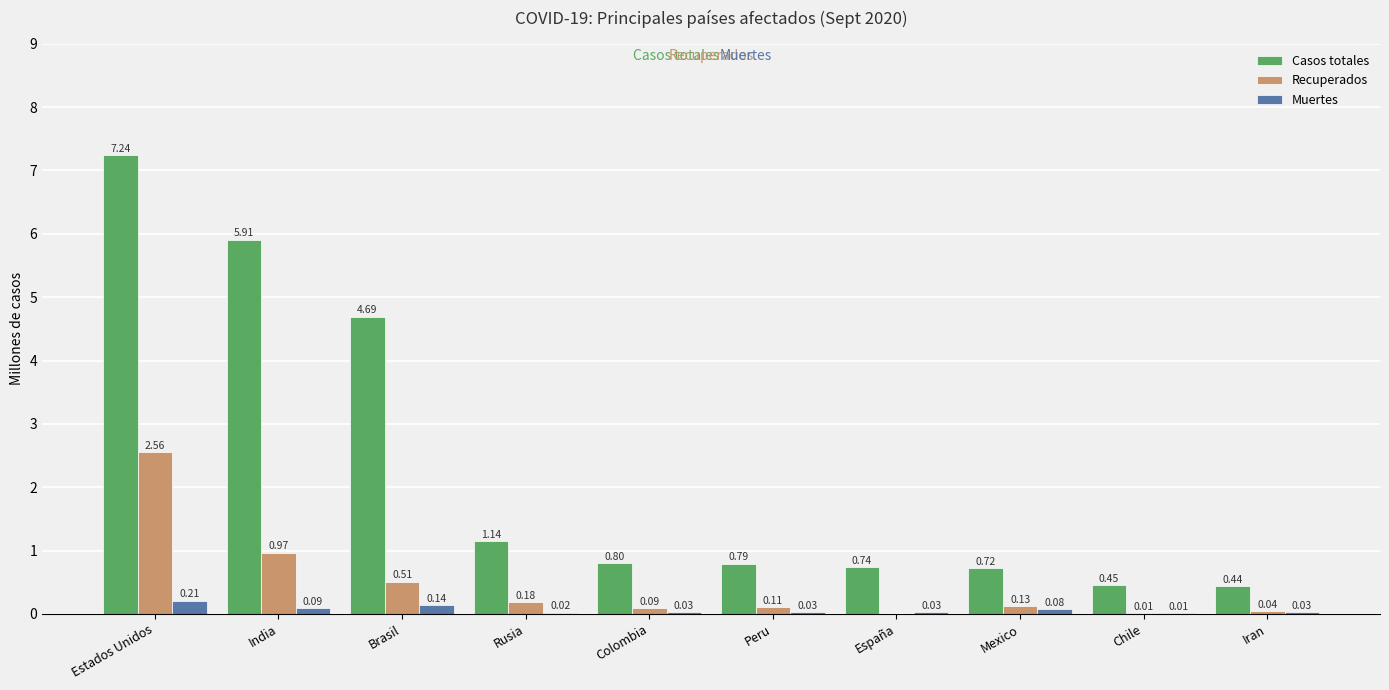

Is the value of Recuperados at Iran greater than the value of Muertes at Peru?

Yes